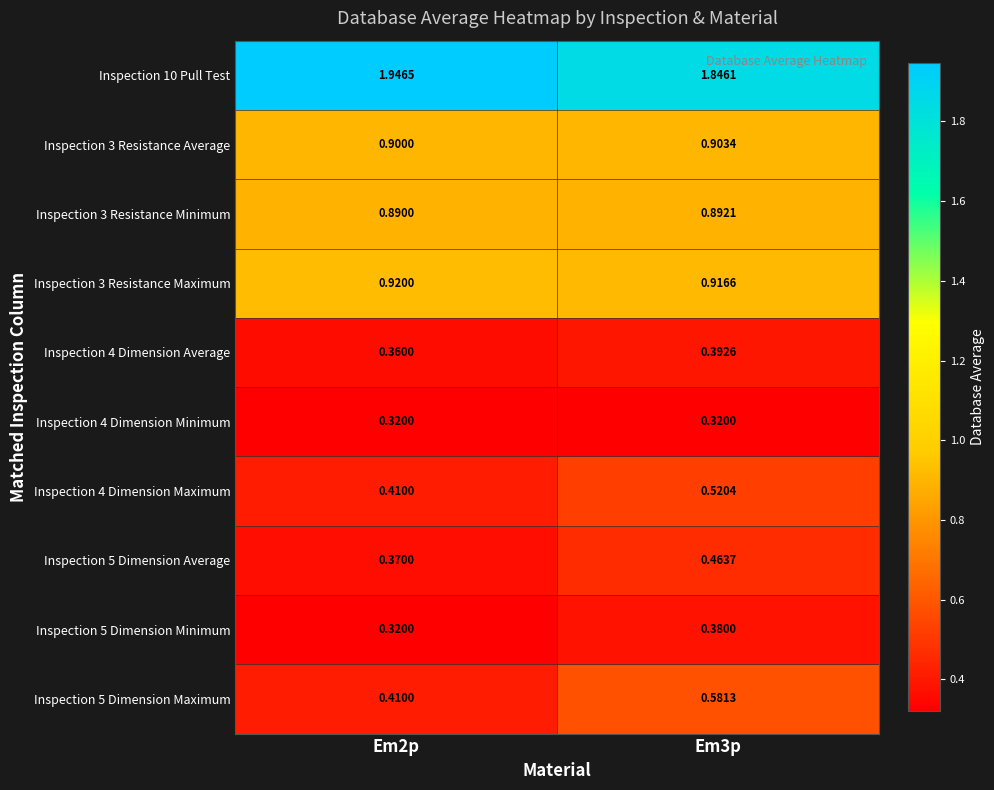

Is the value of Inspection 3 Resistance Average at Em2p greater than the value of Inspection 5 Dimension Maximum at Em3p?

Yes